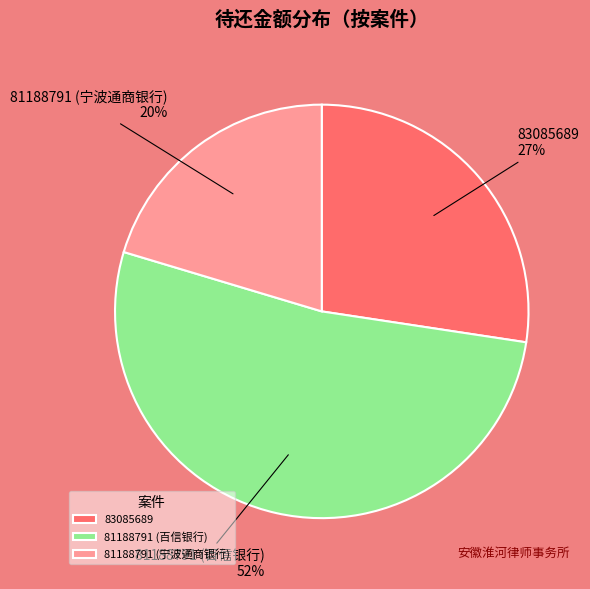

Does 81188791 (宁波通商银行) represent more than half of the total?

No